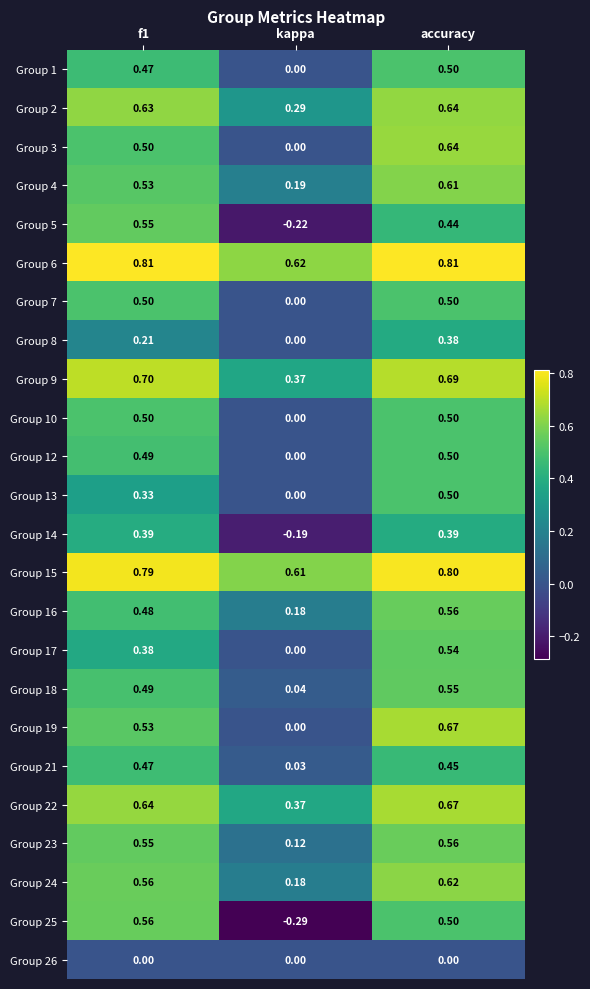

Where is Group 4 nearest to the value 0?

kappa